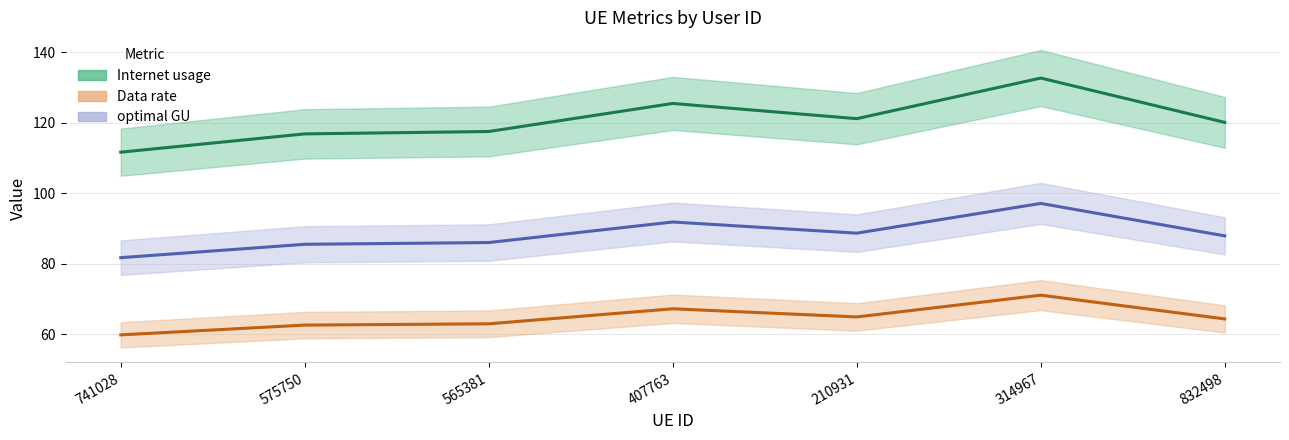

True or false: Internet usage and Data rate cross at least once.

False